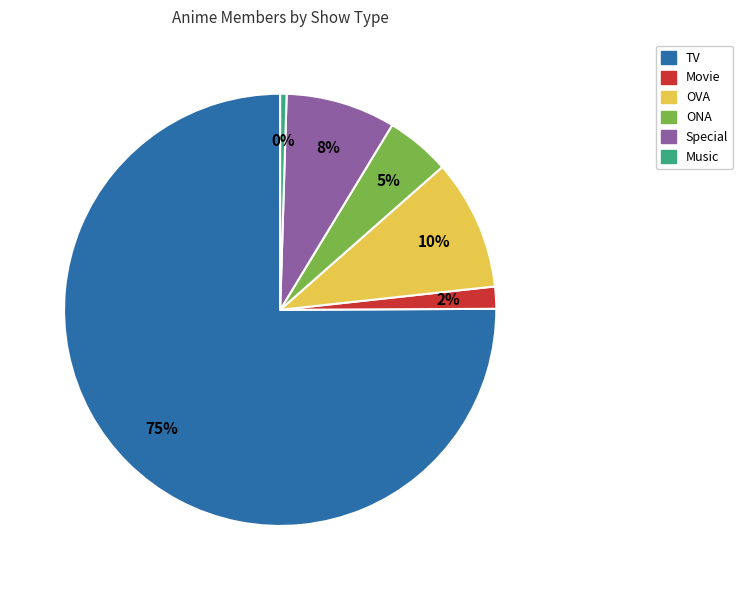

Which category has the biggest portion of the pie?

TV